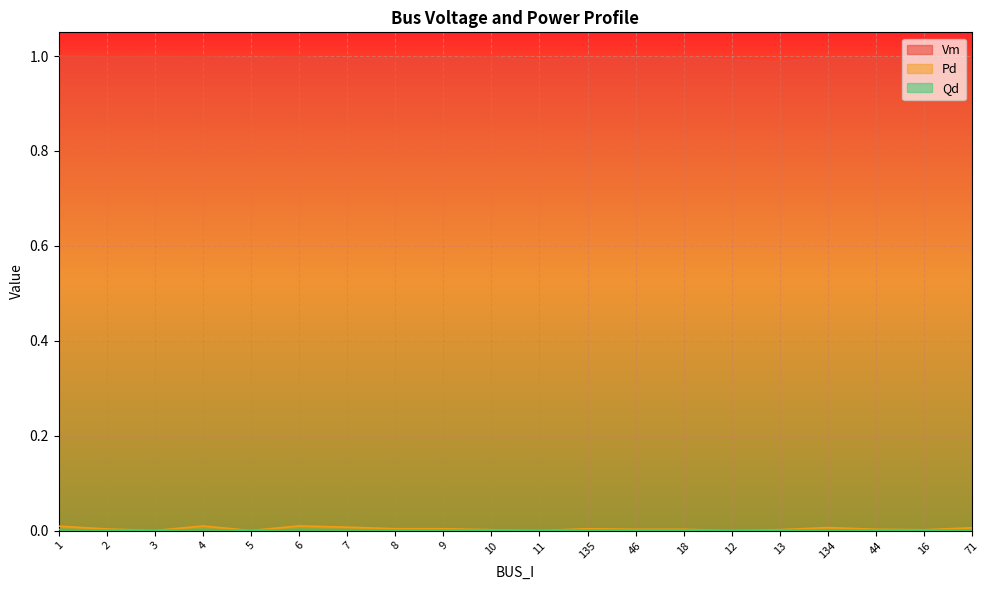

Rank the series at 18 from lowest to highest value.

Qd, Pd, Vm